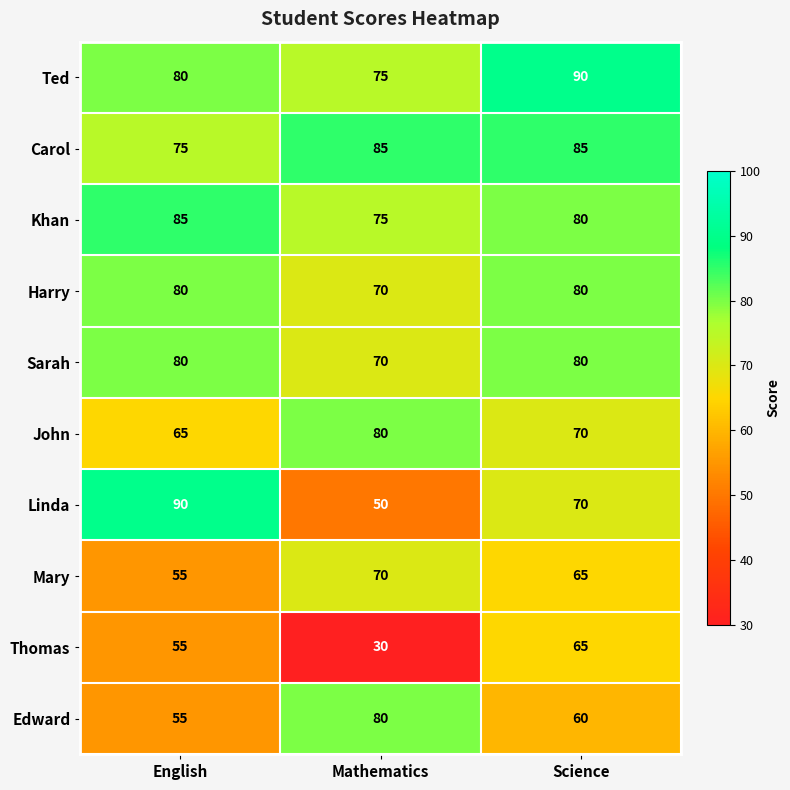

At how many categories does at least one series exceed 68?

3